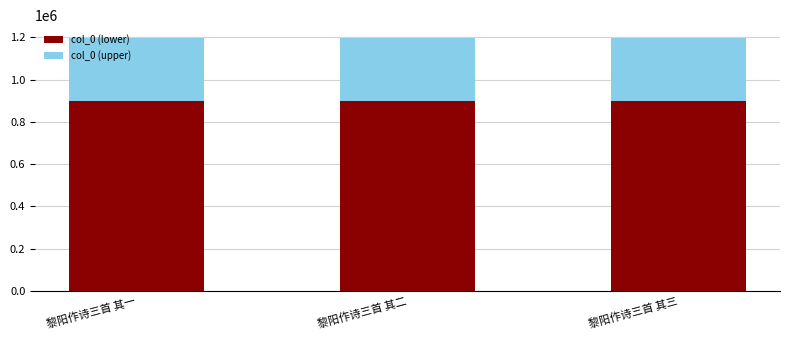

What is the sum of the col_0 (lower) values at 黎阳作诗三首 其一 and 黎阳作诗三首 其三?

1795945.5